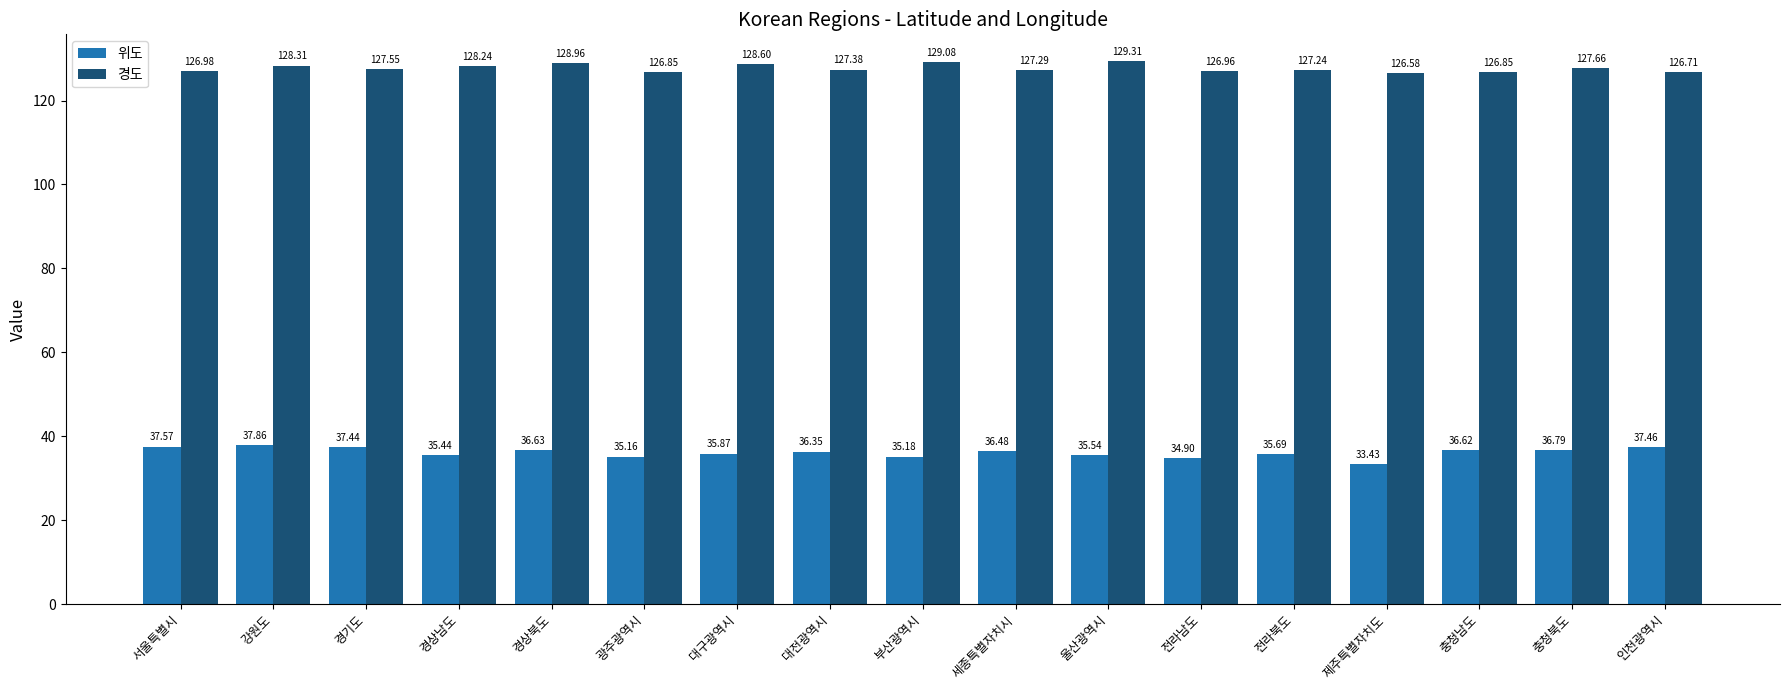

The 위도 series shows 35.5 at 울산광역시. True or false?

True